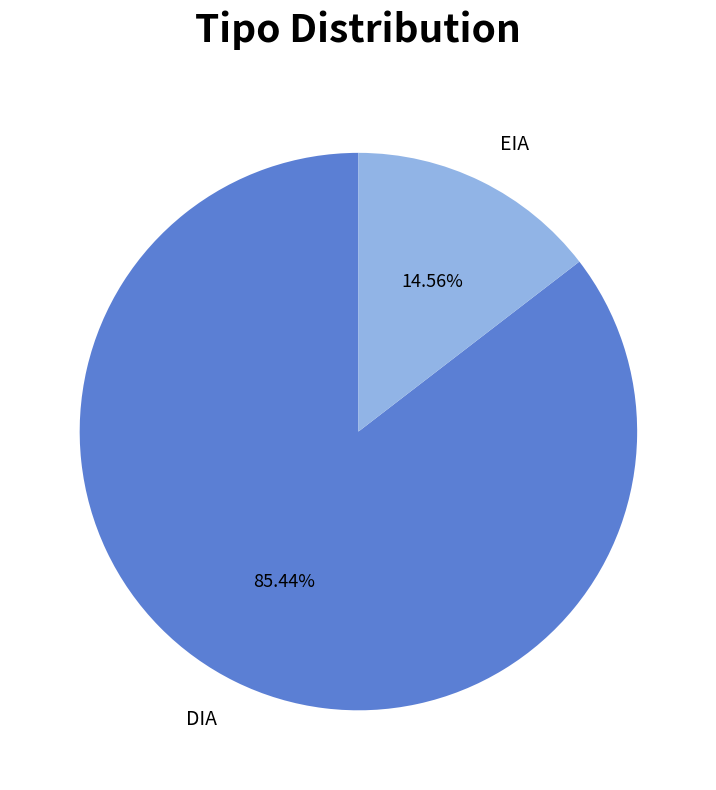

To the nearest percent, what portion does EIA represent?

15%